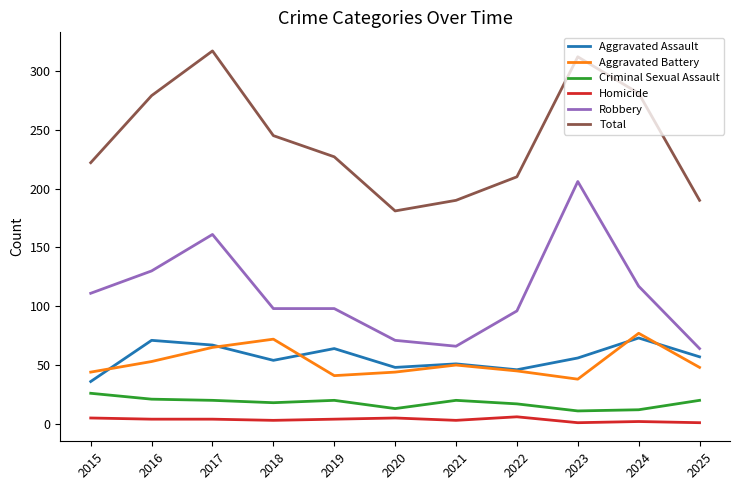

At how many categories does at least one series exceed 131?

11